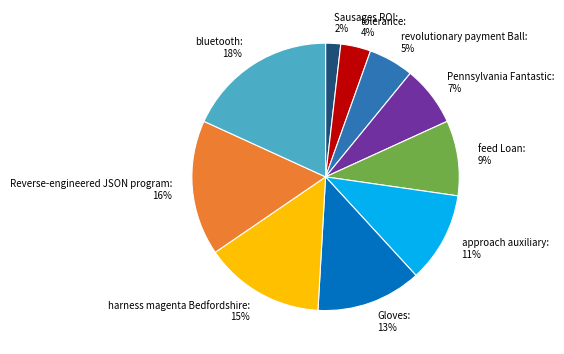

To the nearest percent, what percentage of the pie is approach auxiliary?

11%